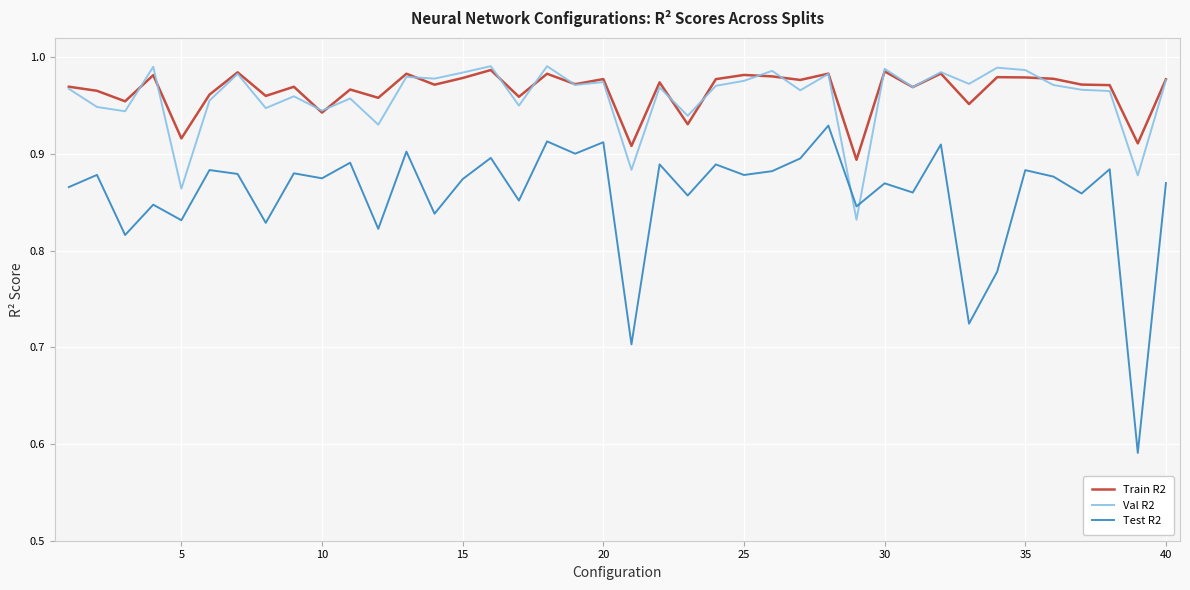

Which series has the widest spread of values?

Test R2